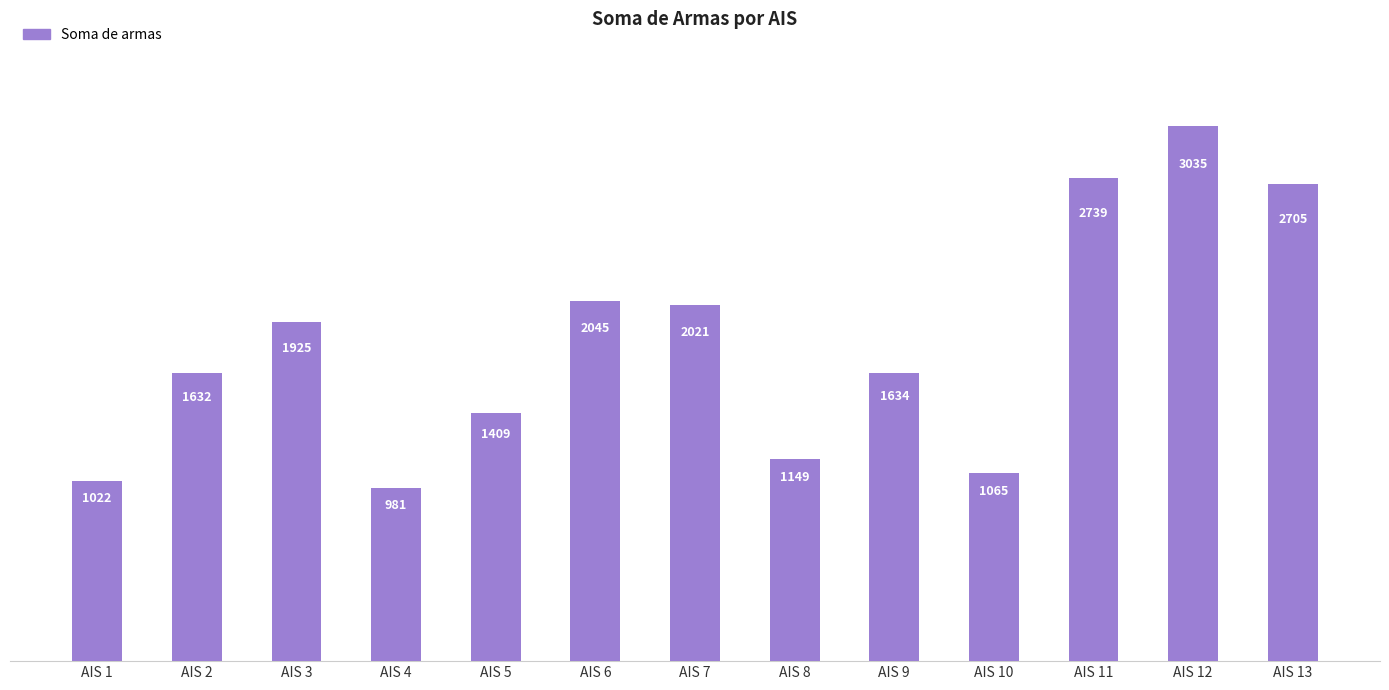

At which label is the value closest to 2008?

AIS 7